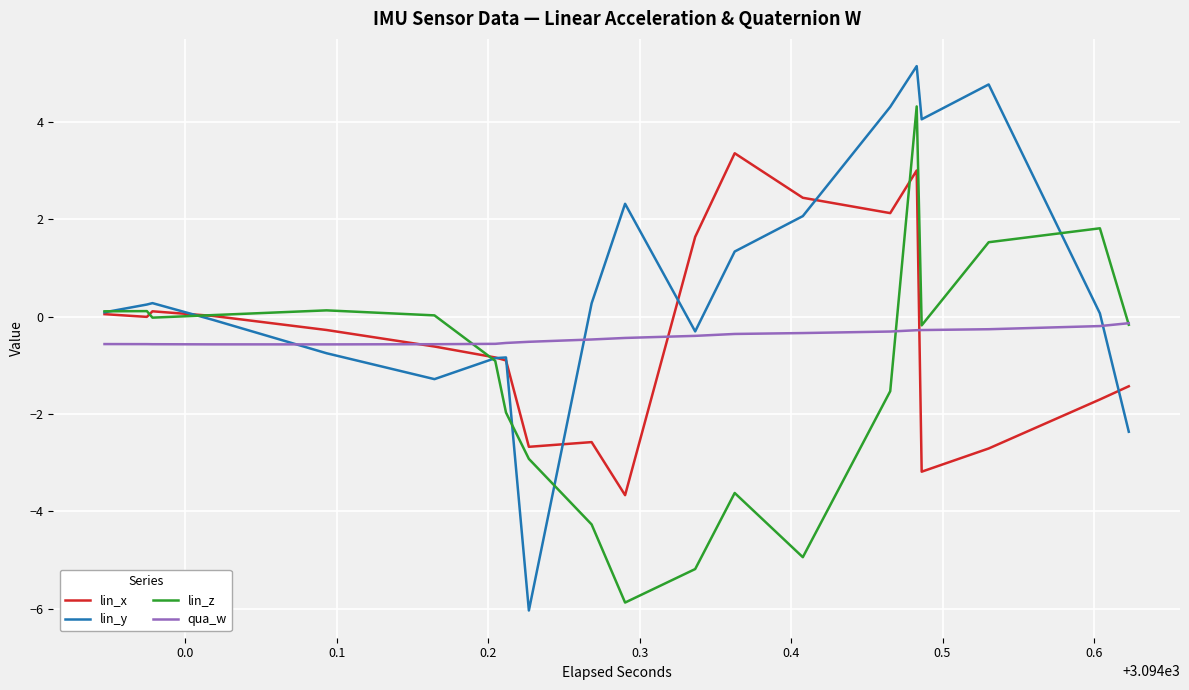

Count the number of categories in the chart.

20